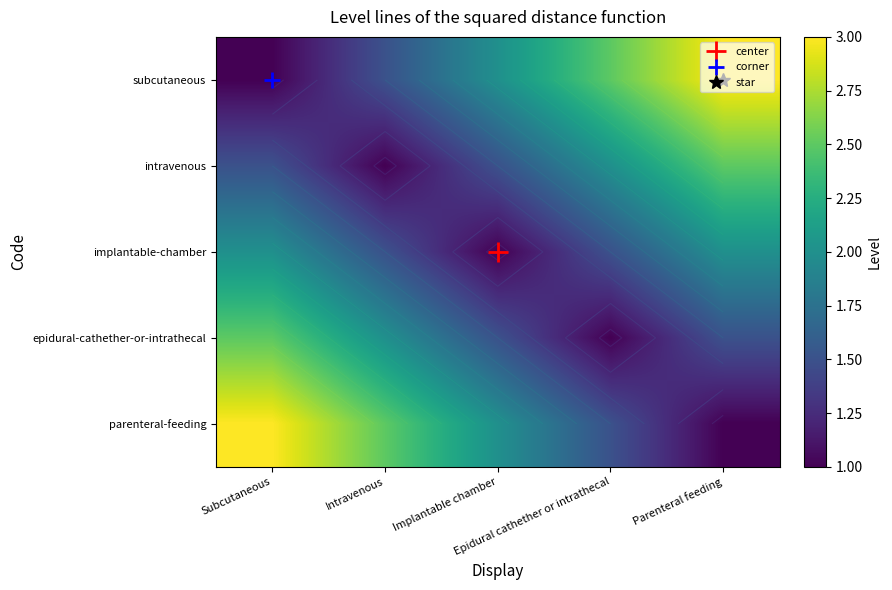

How many distinct data groups are displayed?

5